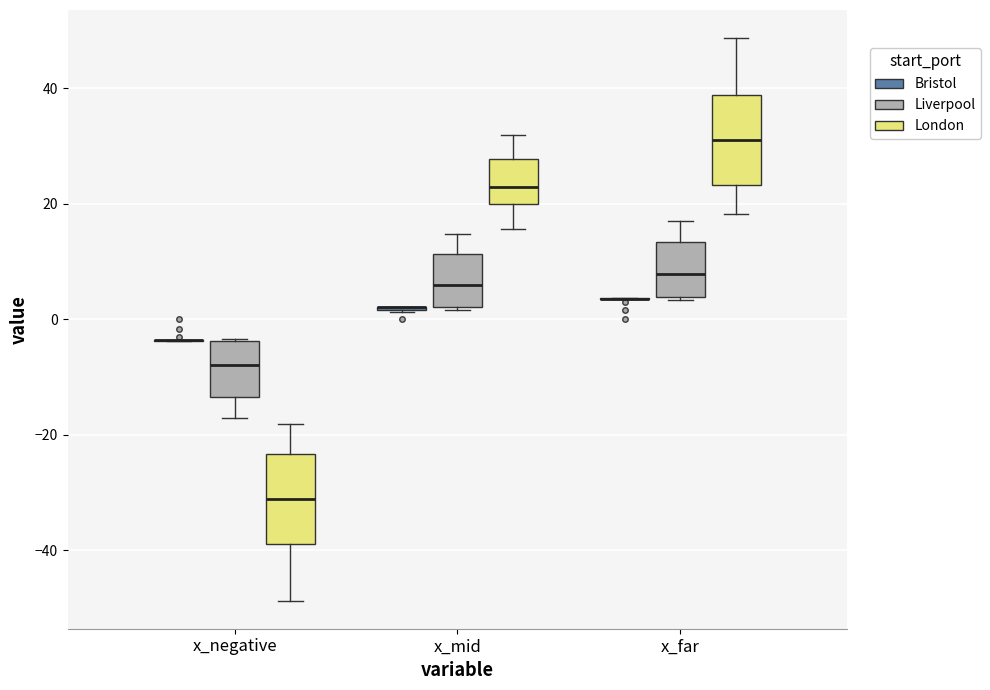

Reading left to right, transcribe this box plot: for each box, give where its median line is, the range the box spans, and where its two whiskers end, as read against the y-axis. The values are not printed on the chart, so give them approximately, as read against the axis.

x_negative (Bristol): box collapsed to a line at -4, whiskers -4 to -4
x_negative (Liverpool): median -8, box -14 to -4, whiskers -16 to -4
x_negative (London): median -32, box -38 to -24, whiskers -48 to -18
x_mid (Bristol): box collapsed to a line at 2, whiskers 2 to 2
x_mid (Liverpool): median 6, box 2 to 12, whiskers 2 to 14
x_mid (London): median 22, box 20 to 28, whiskers 16 to 32
x_far (Bristol): box collapsed to a line at 4, whiskers 4 to 4
x_far (Liverpool): median 8, box 4 to 14, whiskers 4 to 18
x_far (London): median 32, box 24 to 38, whiskers 18 to 48